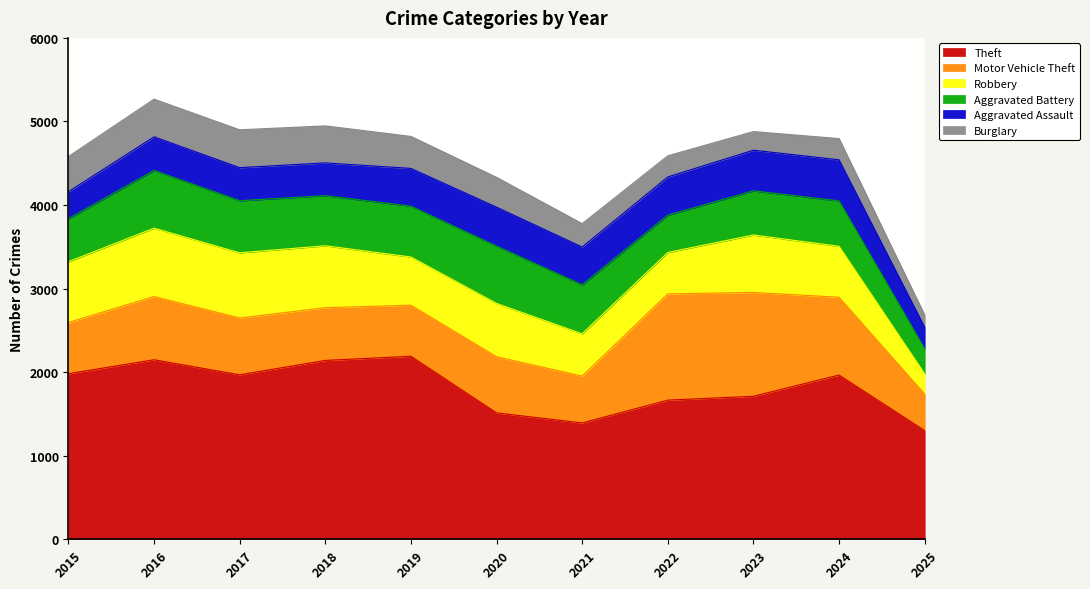

Which series has the largest range (max minus min)?

Theft